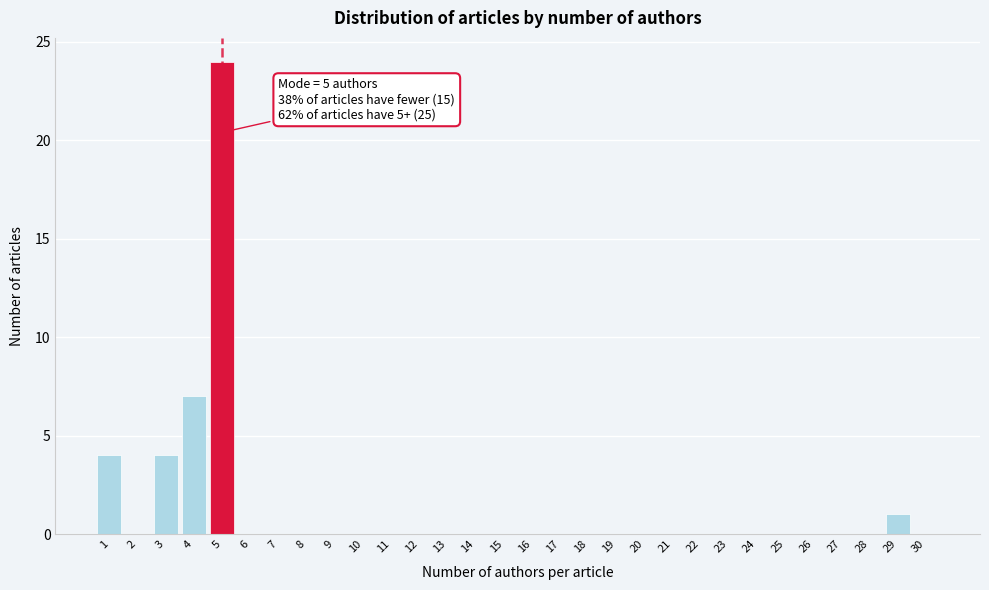

Reading right to left, transcribe all the data shown in this chart.

30=0	29=1	28=0	27=0	26=0	25=0	24=0	23=0	22=0	21=0	20=0	19=0	18=0	17=0	16=0	15=0	14=0	13=0	12=0	11=0	10=0	9=0	8=0	7=0	6=0	5=24	4=7	3=4	2=0	1=4